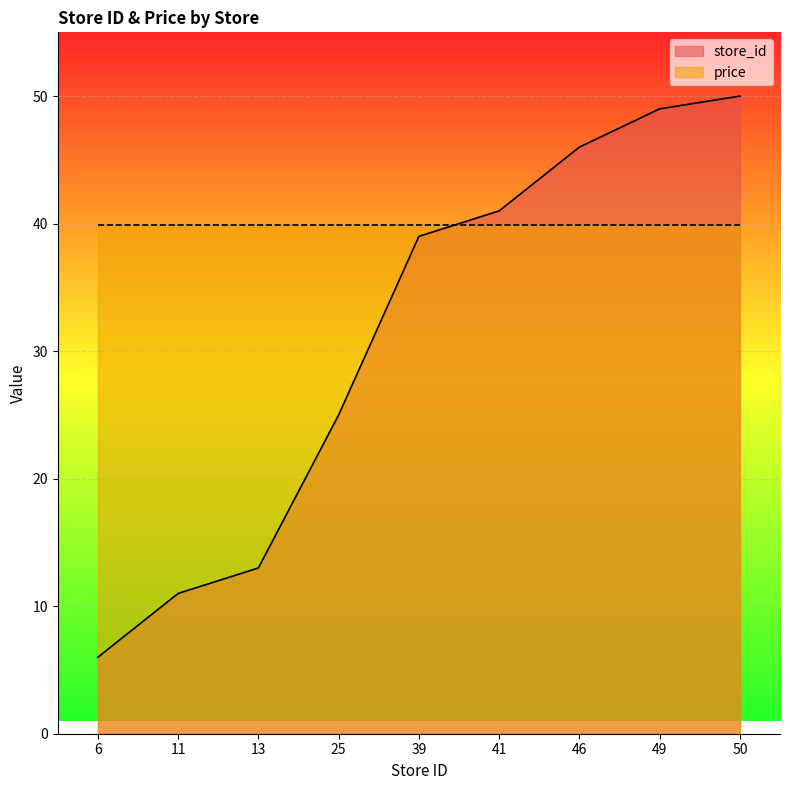

At which label is the value closest to 28?

25